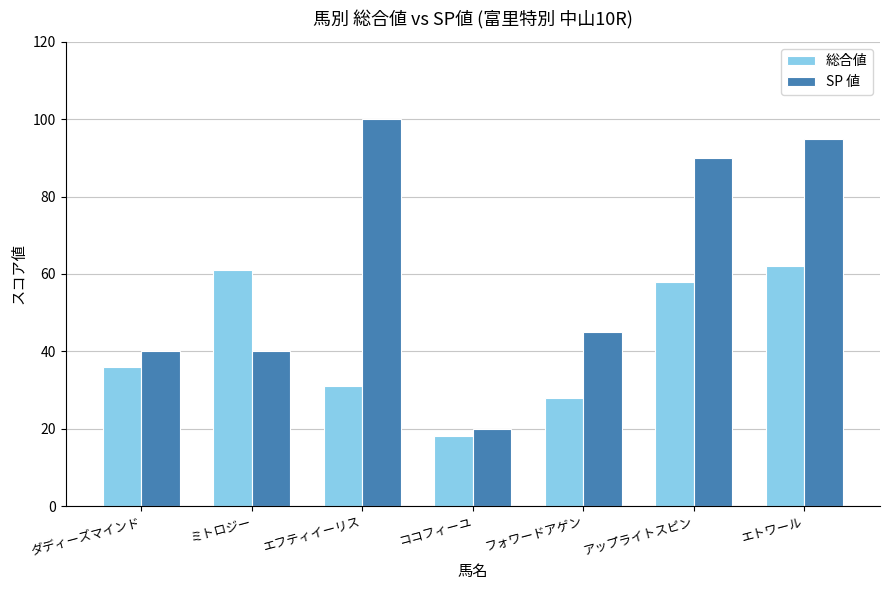

Which series has the widest spread of values?

SP 値